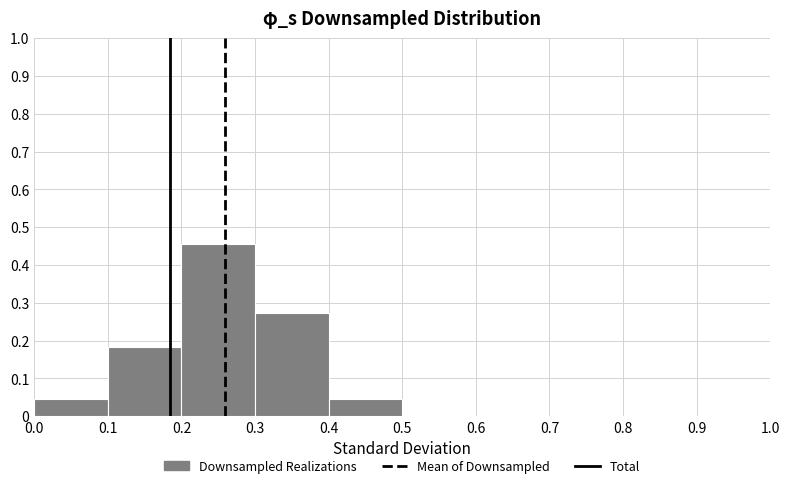

Reading left to right, transcribe this chart: for each bar, give the range it covers on the x-axis and its height. The values are not printed on the chart, so give them approximately, as read against the axis.

0.0 to 0.1: 0.05
0.1 to 0.2: 0.18
0.2 to 0.3: 0.45
0.3 to 0.4: 0.27
0.4 to 0.5: 0.05
0.5 to 0.6: 0
0.6 to 0.7: 0
0.7 to 0.8: 0
0.8 to 0.9: 0
0.9 to 1.0: 0